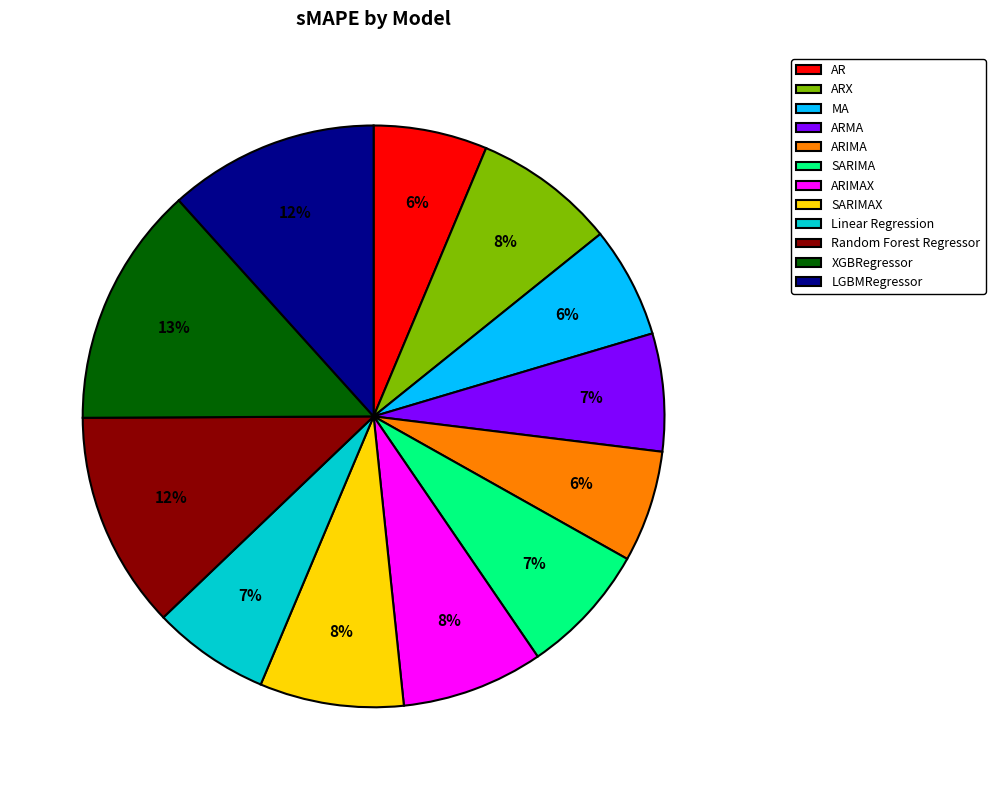

Which has a higher value, ARX or ARIMA?

ARX